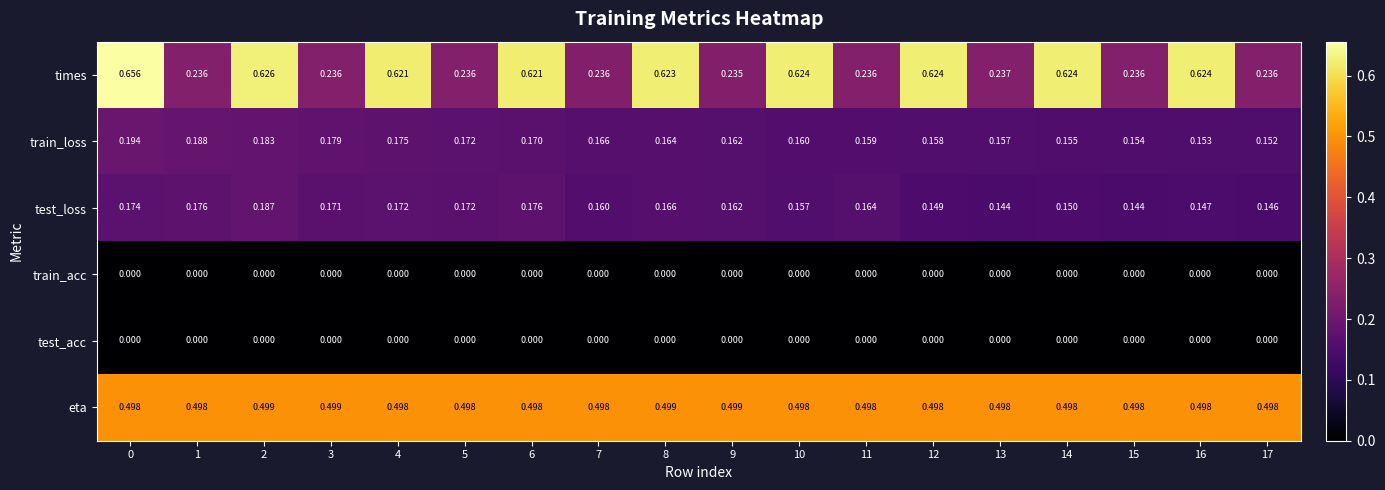

Which series changed the most between 3 and 6?

times